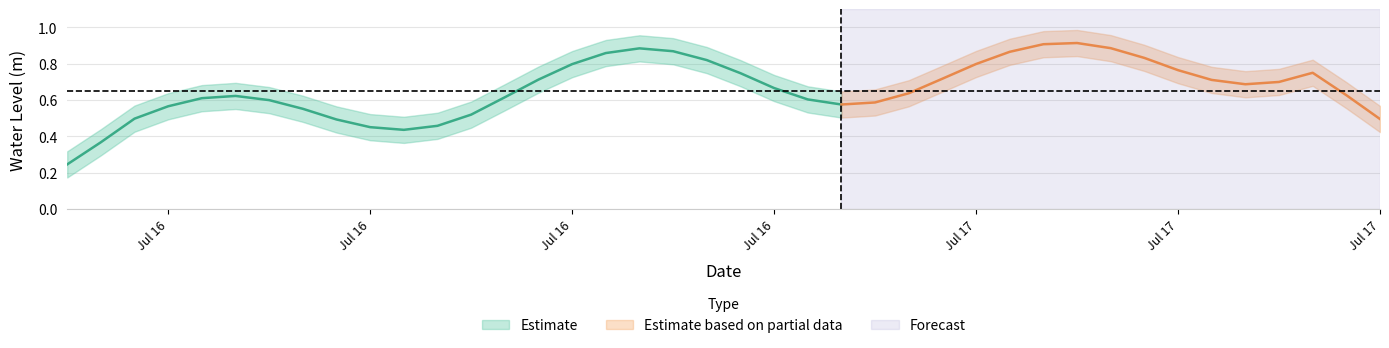

The value at 2025-07-17 03:00:00 is 0.8. True or false?

True